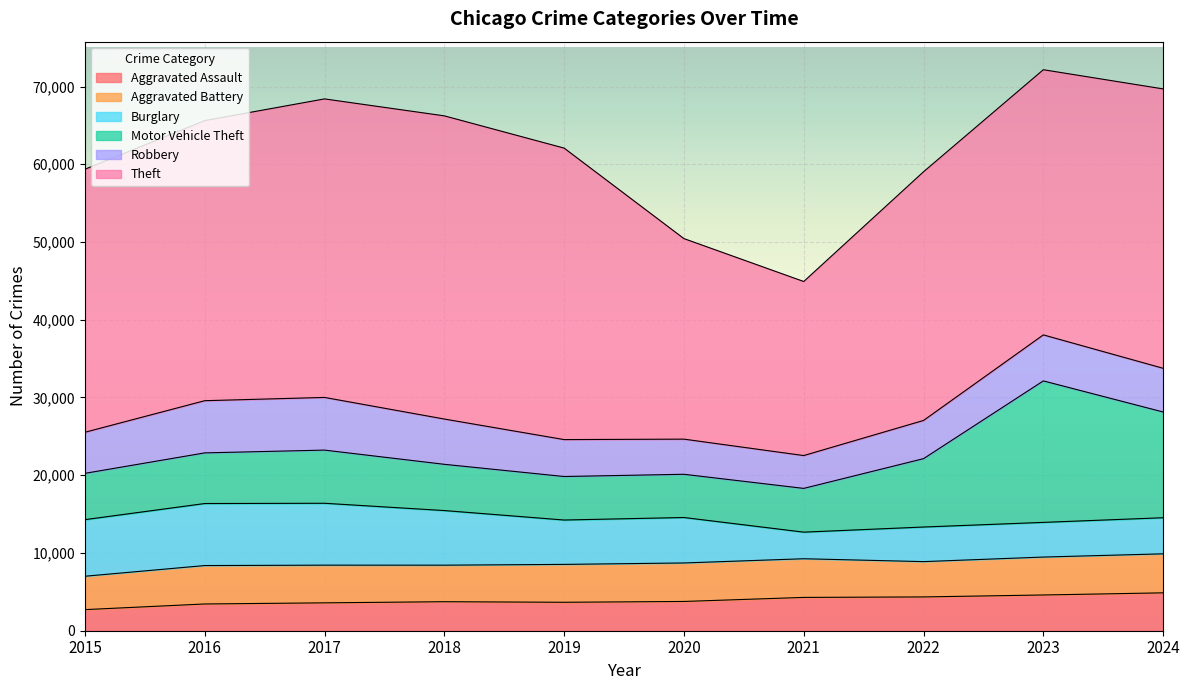

Which category has the lowest value in the Robbery series?

2021